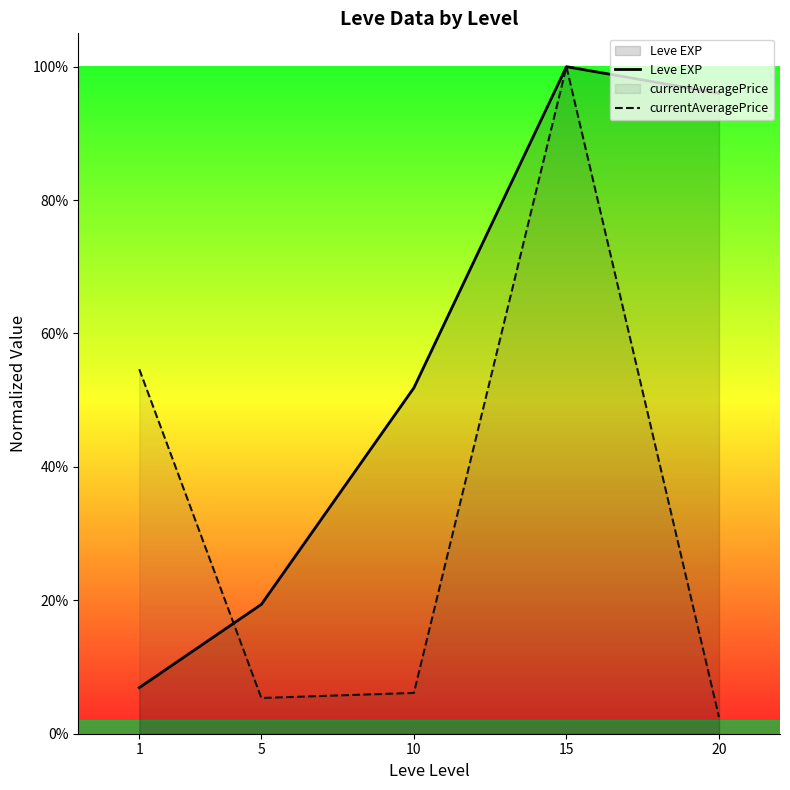

In currentAveragePrice, how many points are lower than both neighbors (excluding endpoints)?

1